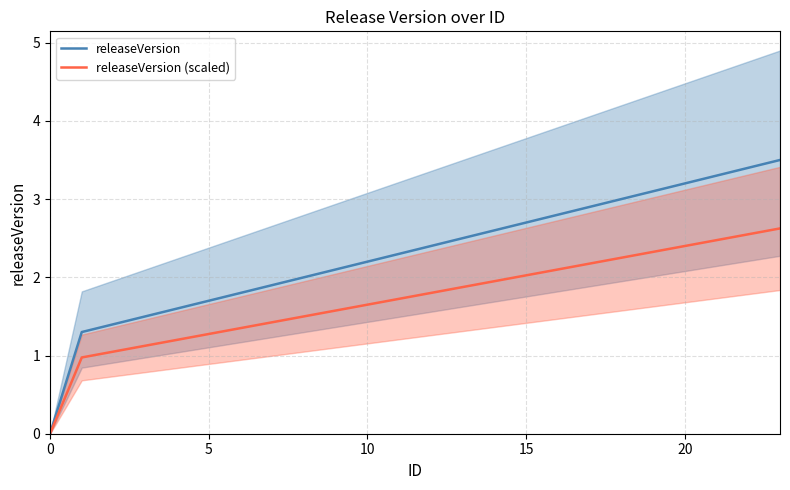

What is the value of the releaseVersion point at the 8th from the left?

1.9